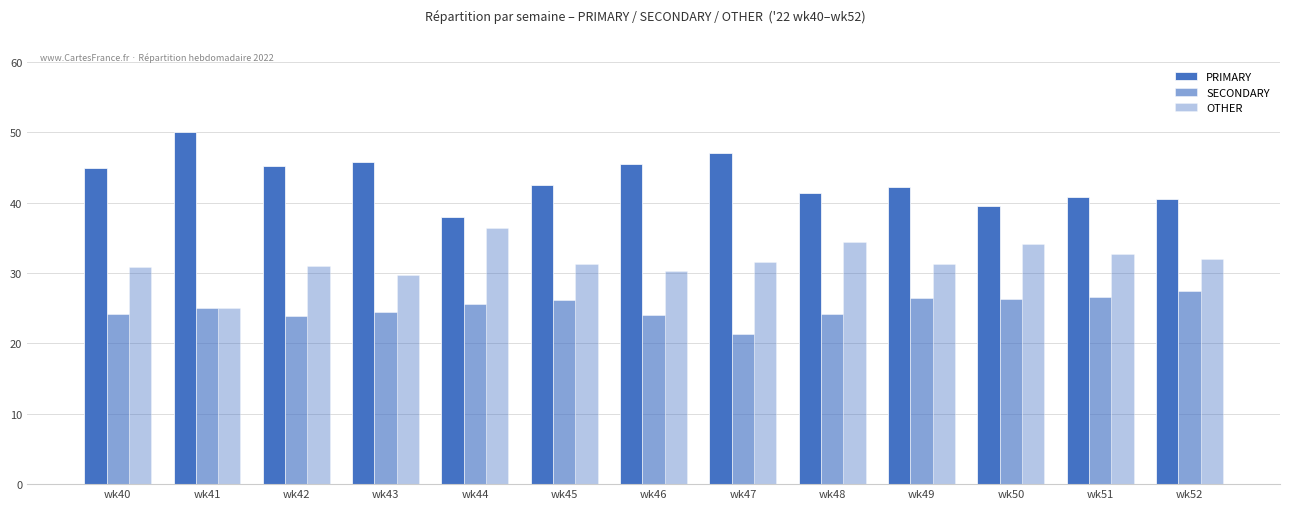

What is the minimum value shown in the chart?

21.4